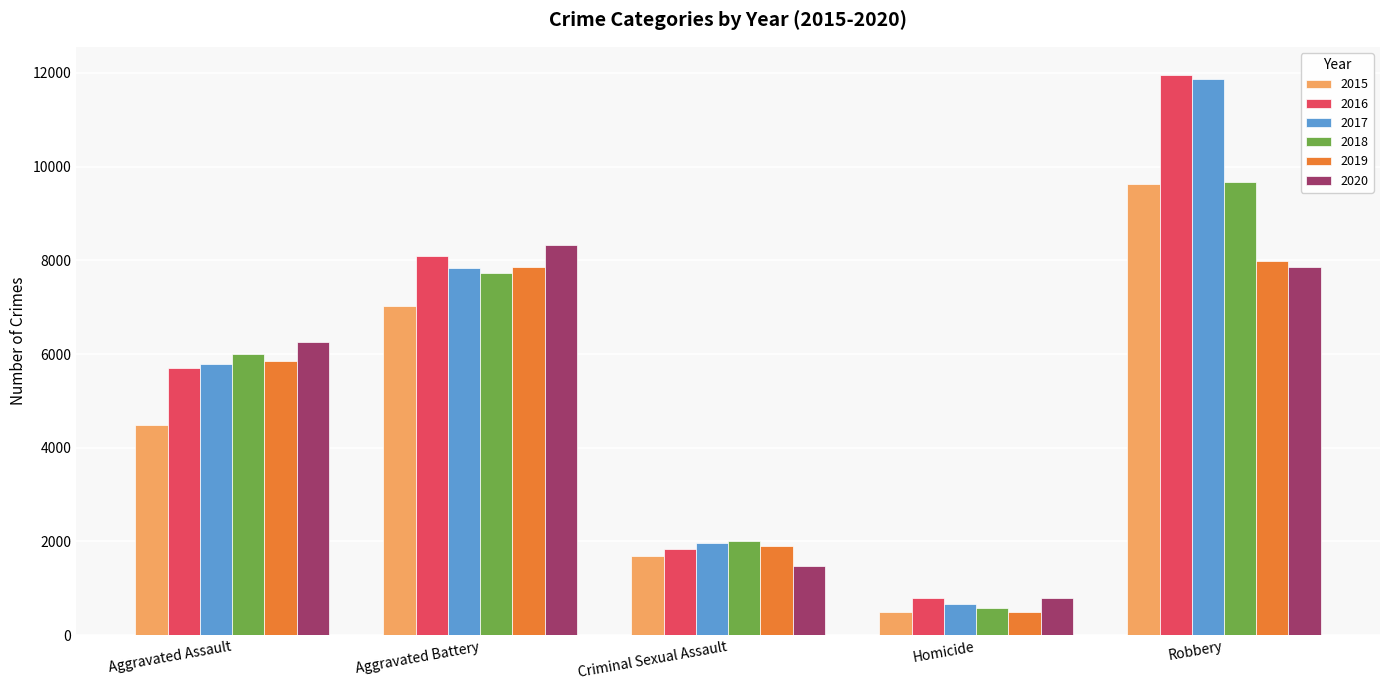

At how many categories does at least one series exceed 6685?

2